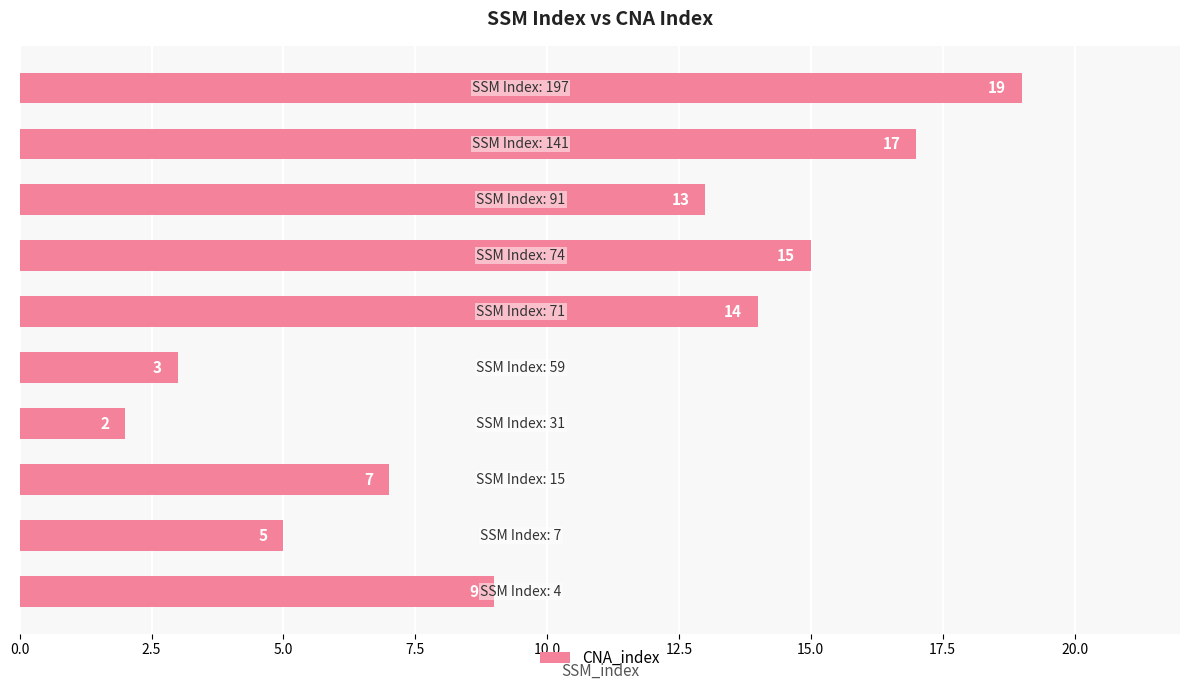

What is the average value?

10